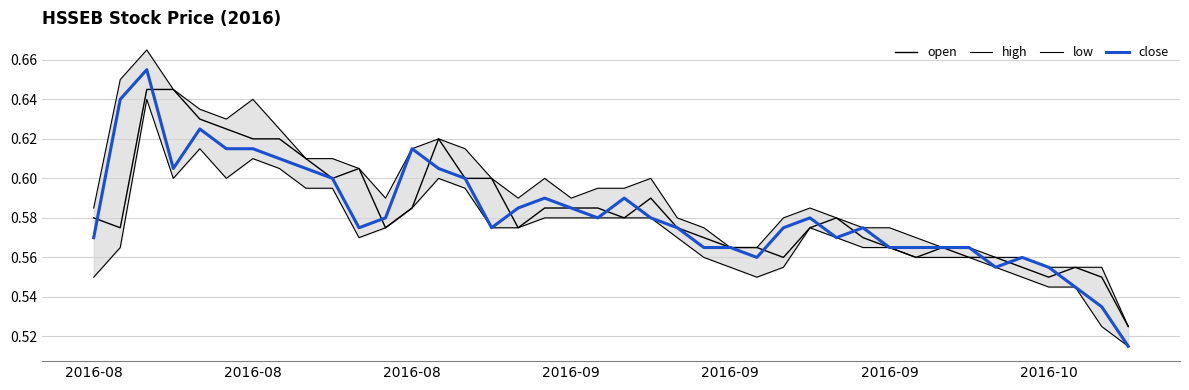

What is the sum of all low values?

22.9